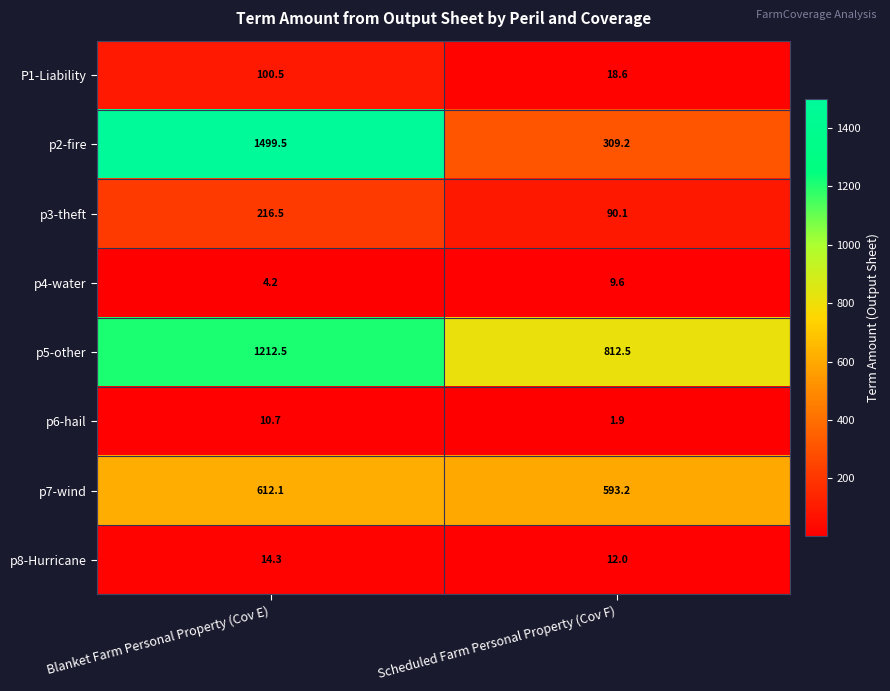

How many series are shown in this chart?

8